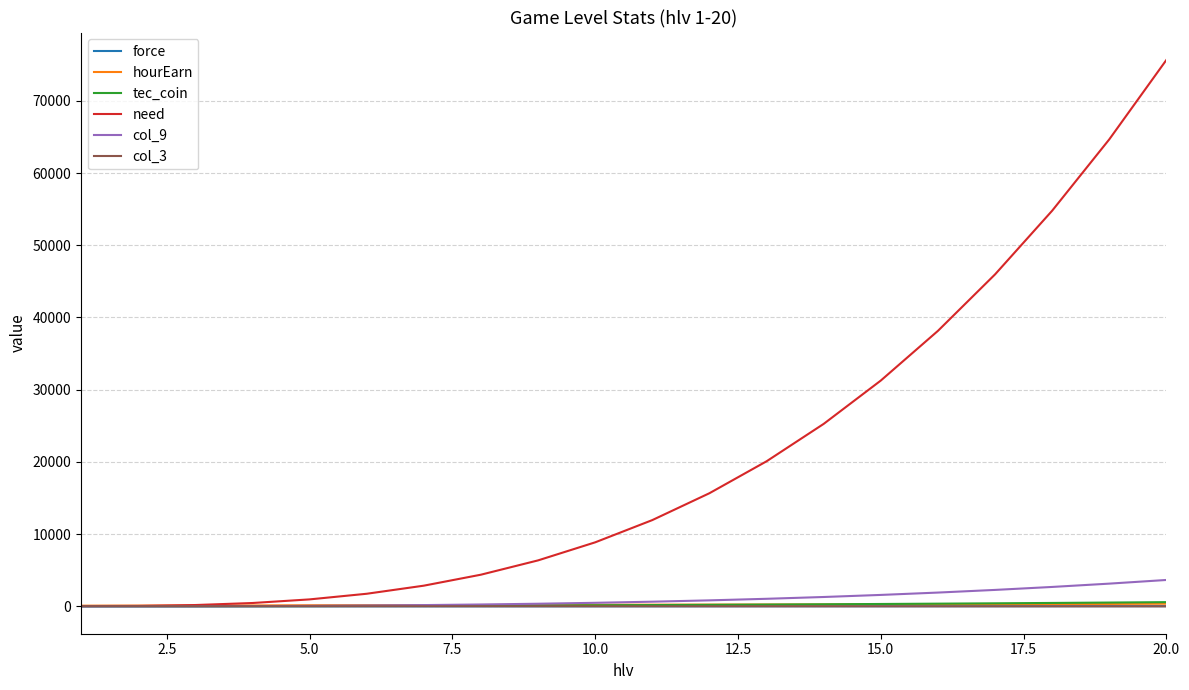

What is the average value of the tec_coin series?

219.5